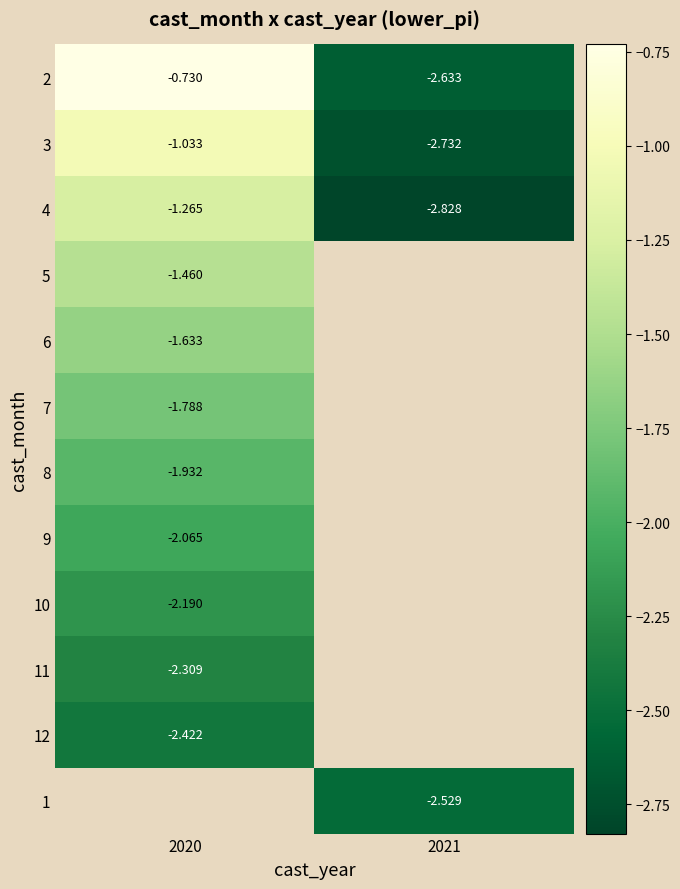

Is the value of 11 at 2020 greater than the value of 4 at 2020?

No